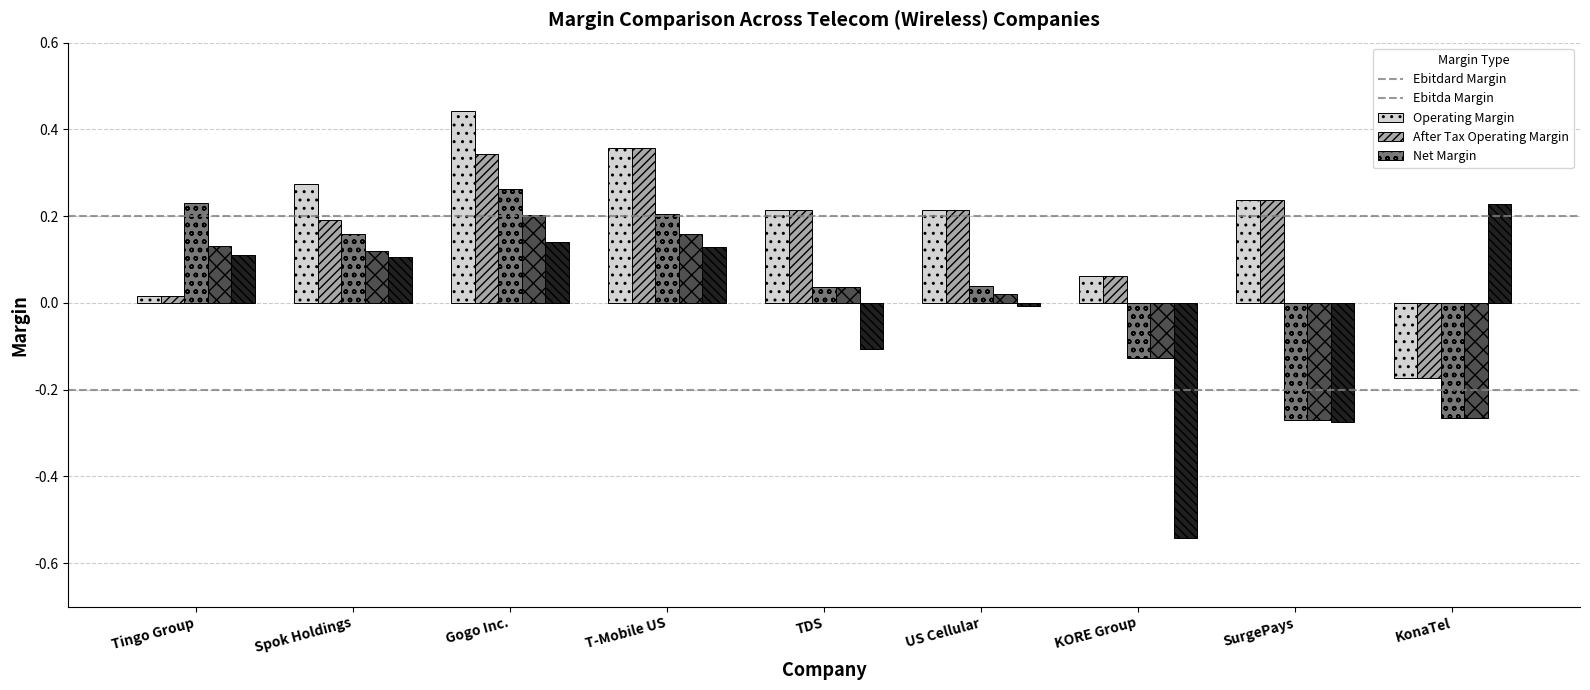

Count the number of data series in this chart.

5